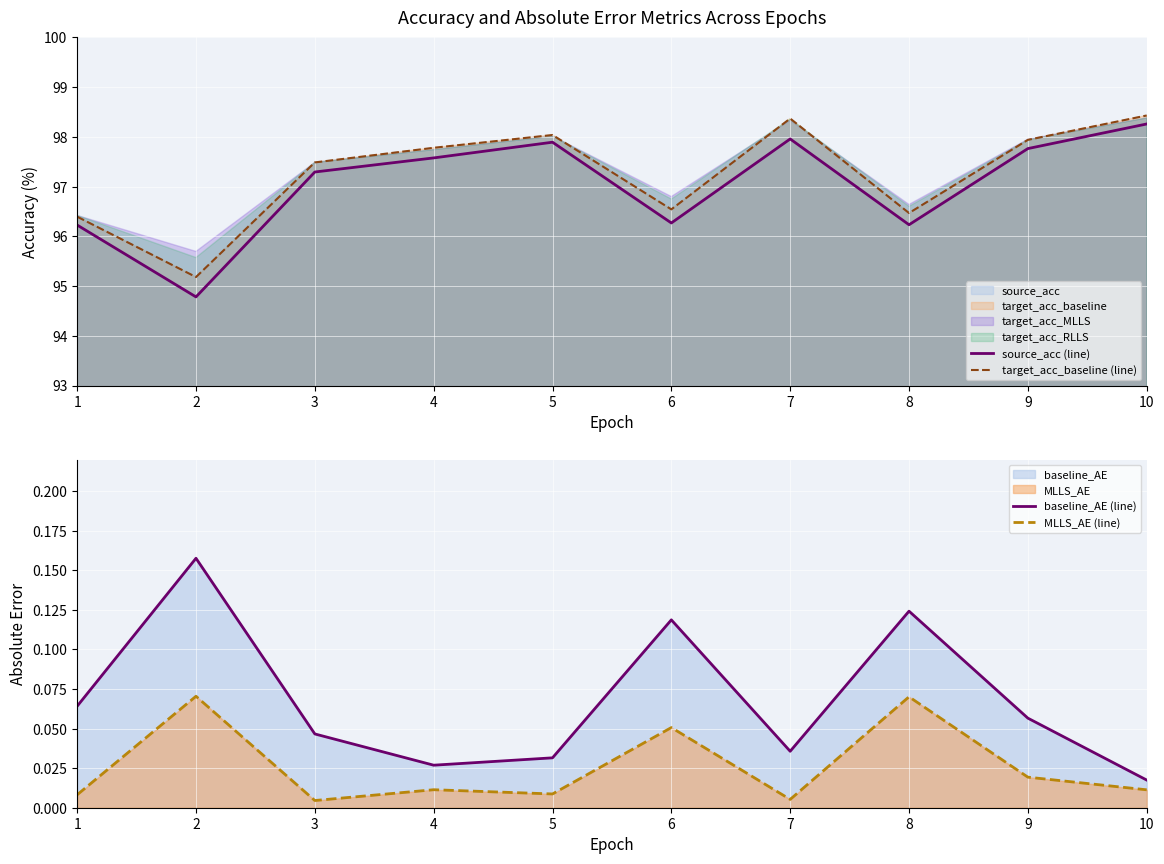

At which category is the sum across all series the highest?

10